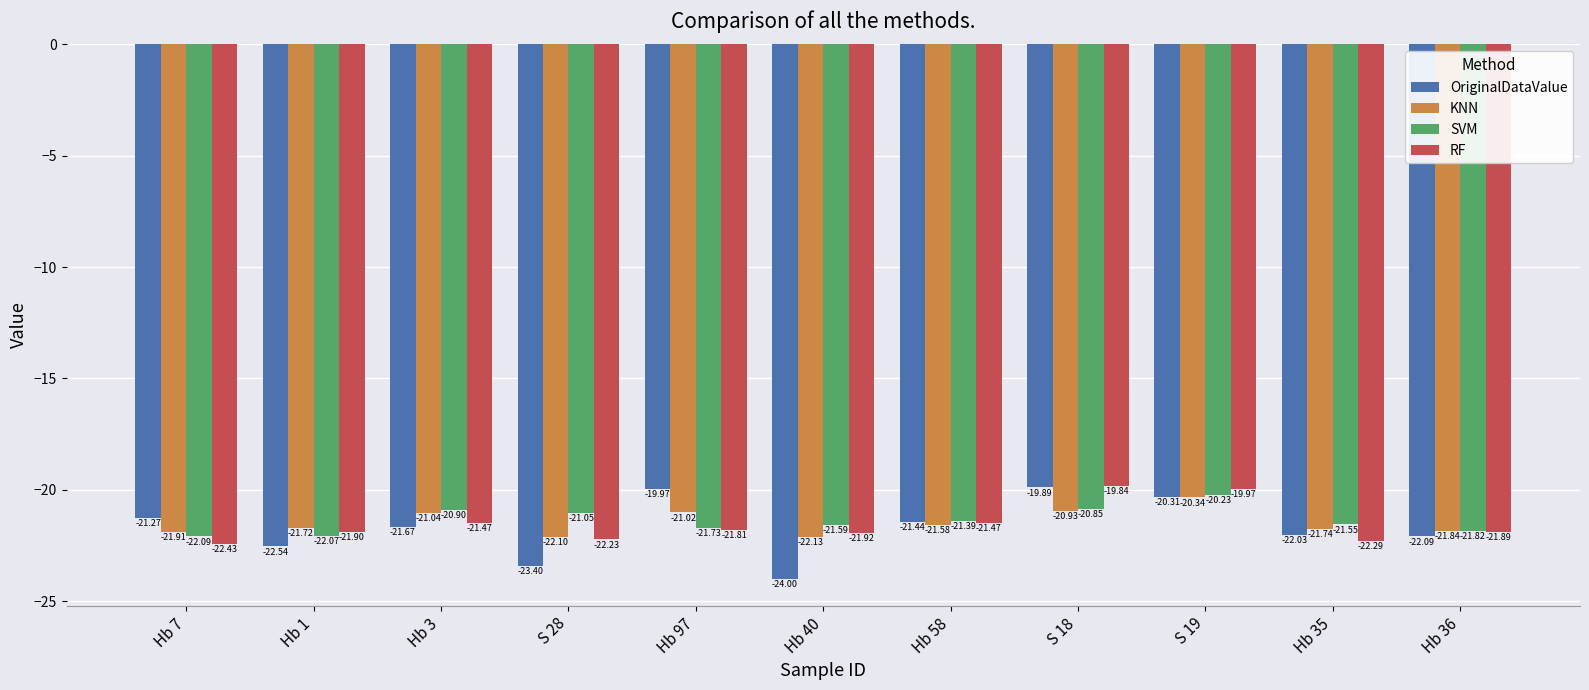

Does the chart contain any negative values?

Yes